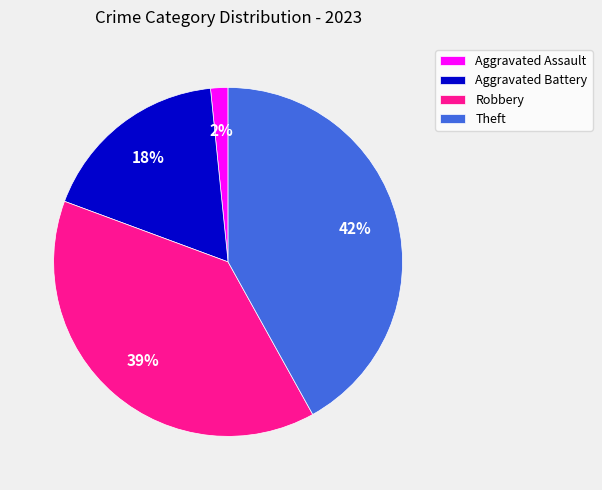

Do Aggravated Battery and Robbery together represent more than half of the pie?

Yes